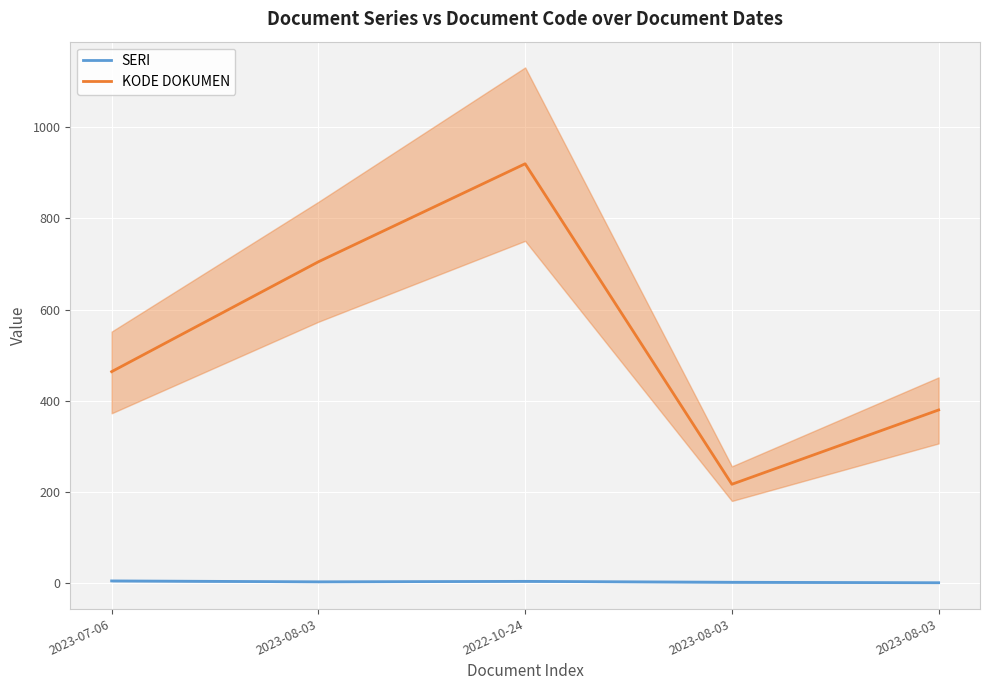

The value of SERI at 2022-10-24 is 3. True or false?

False